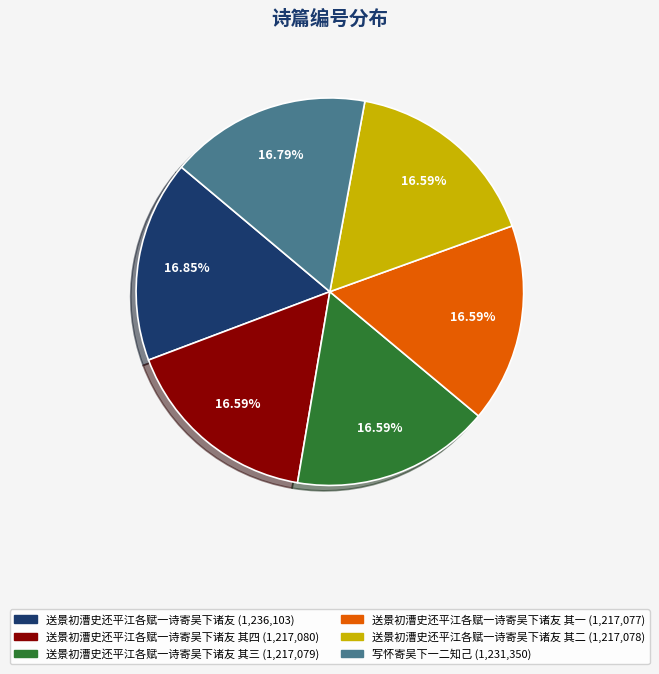

Is there a majority slice in this chart?

No